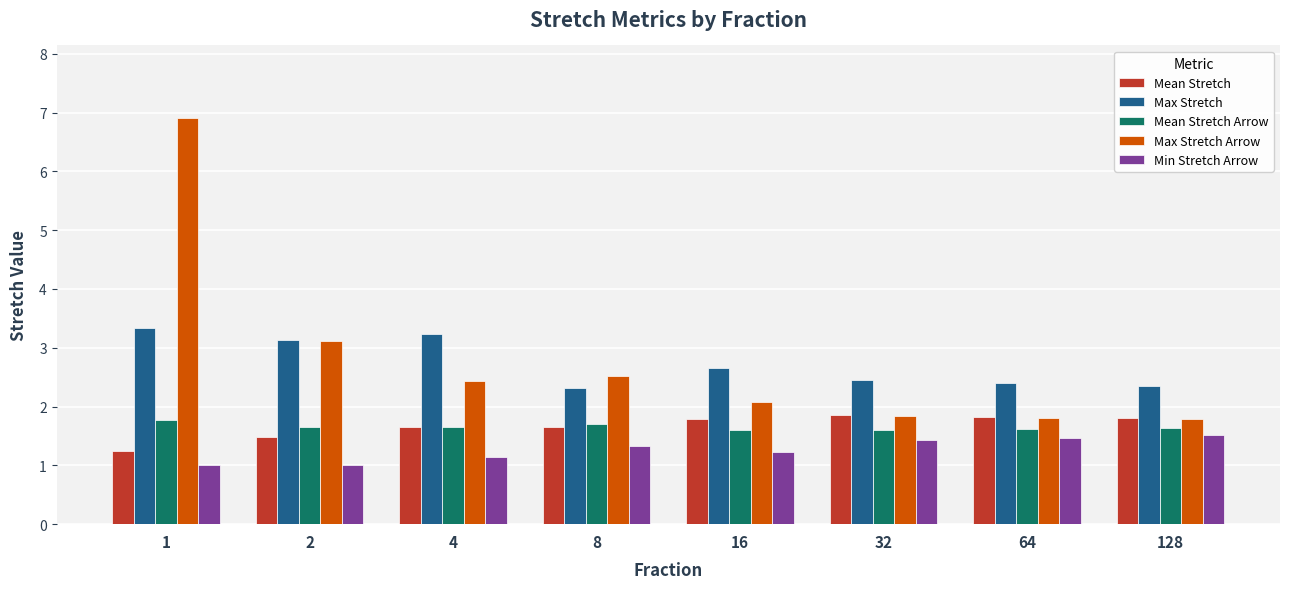

At which label does Mean Stretch reach its minimum?

1